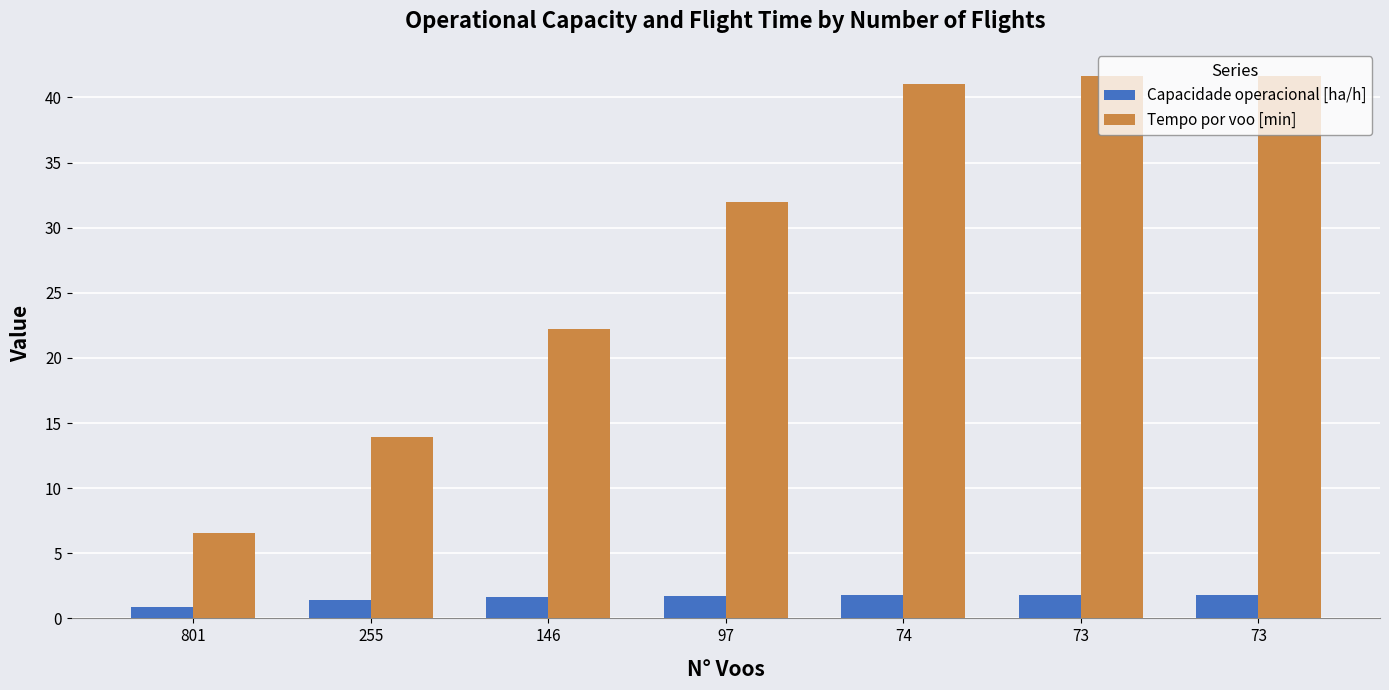

What are all the series names shown in the legend?

Capacidade operacional [ha/h], Tempo por voo [min]